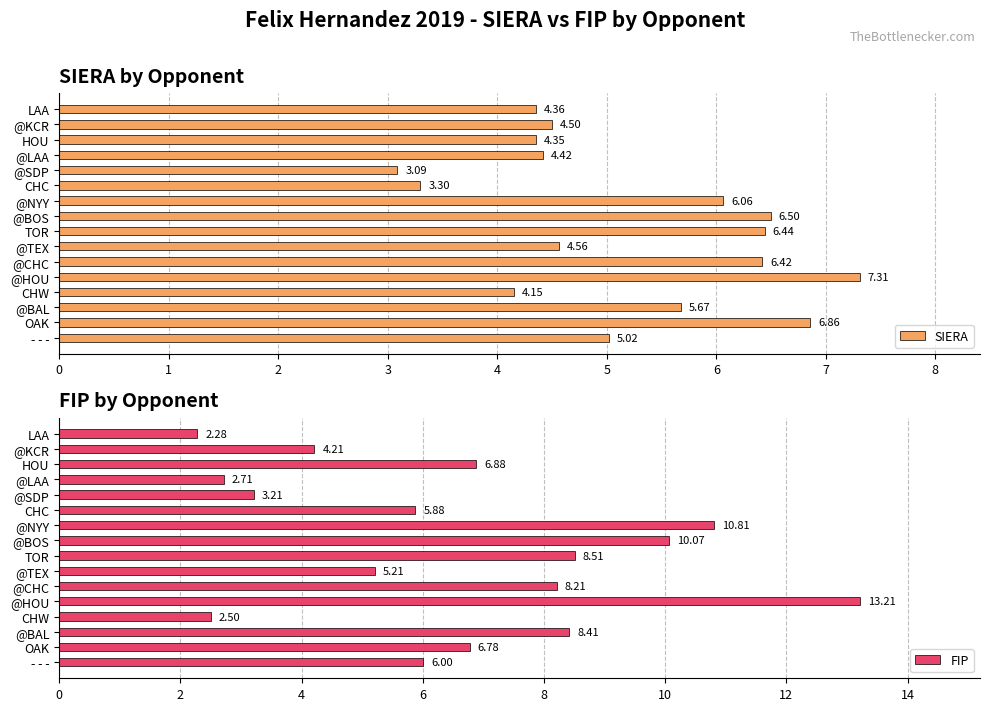

Reading left to right, transcribe all the data shown in this chart.

SIERA: 5.0	6.9	5.7	4.2	7.3	6.4	4.6	6.4	6.5	6.1	3.3	3.1	4.4	4.4	4.5	4.4
FIP: 6.0	6.8	8.4	2.5	13.2	8.2	5.2	8.5	10.1	10.8	5.9	3.2	2.7	6.9	4.2	2.3